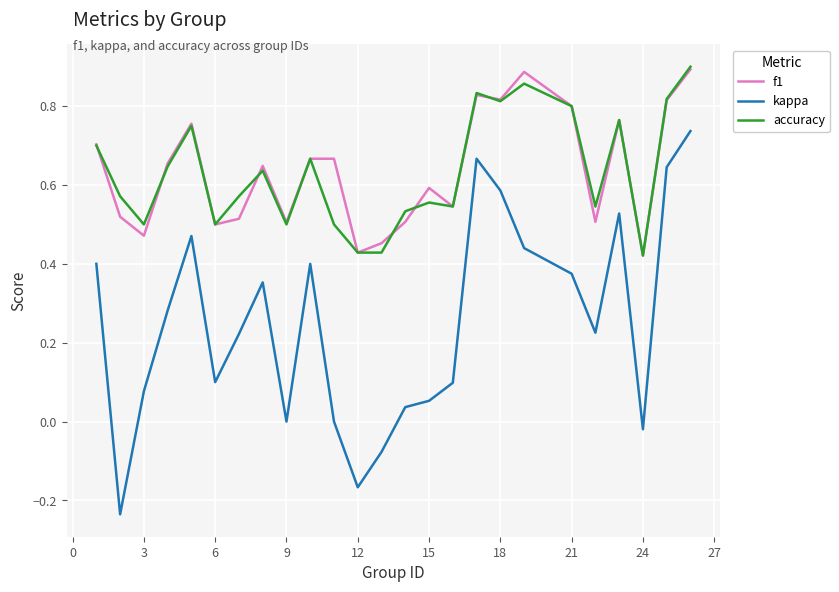

True or false: kappa and f1 intersect in this chart.

False